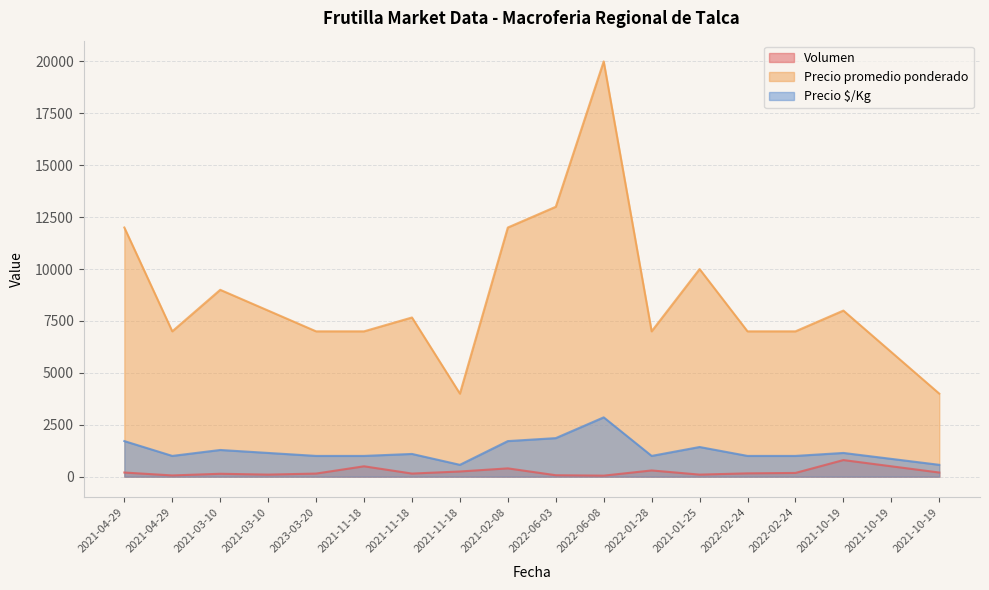

Which series has the widest spread of values?

Precio promedio ponderado